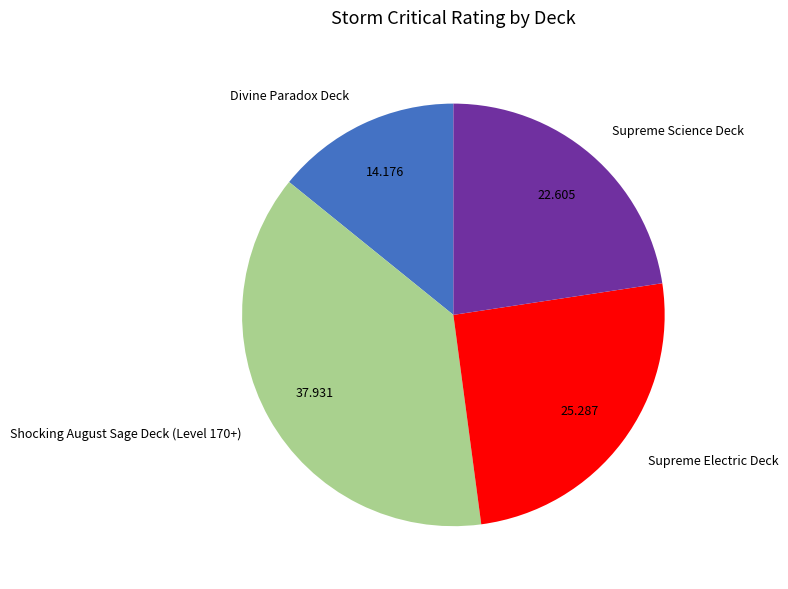

Does Supreme Science Deck represent more than half of the total?

No